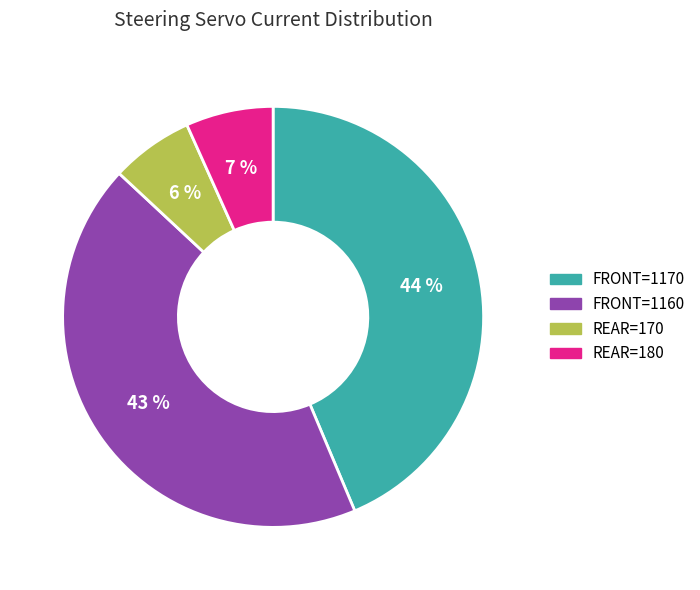

Does any single category account for the majority?

No